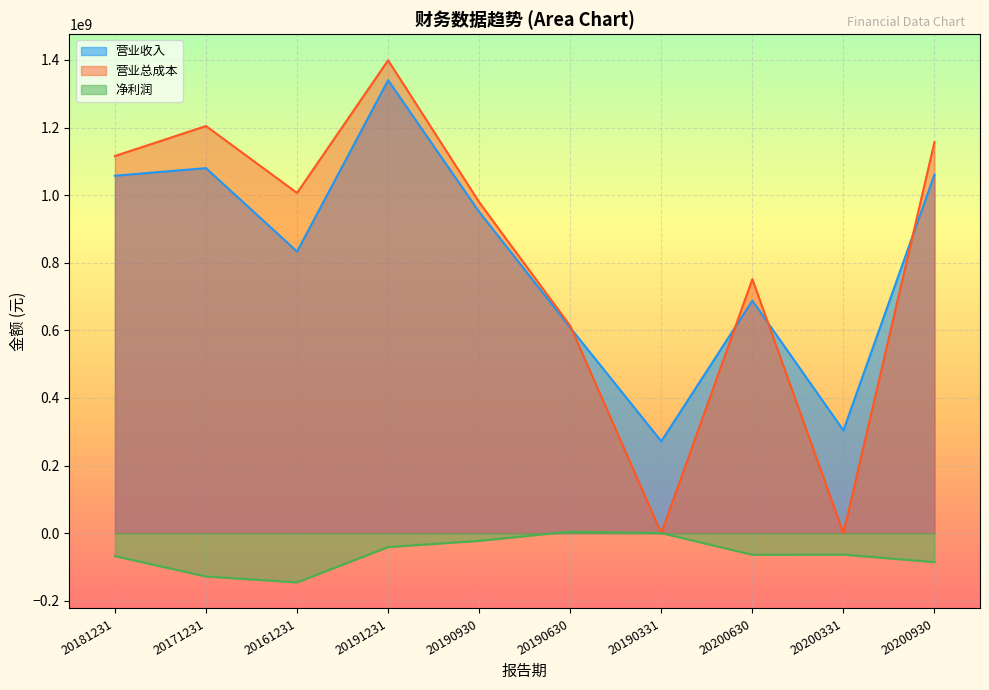

How many values in 营业总成本 are above zero?

8